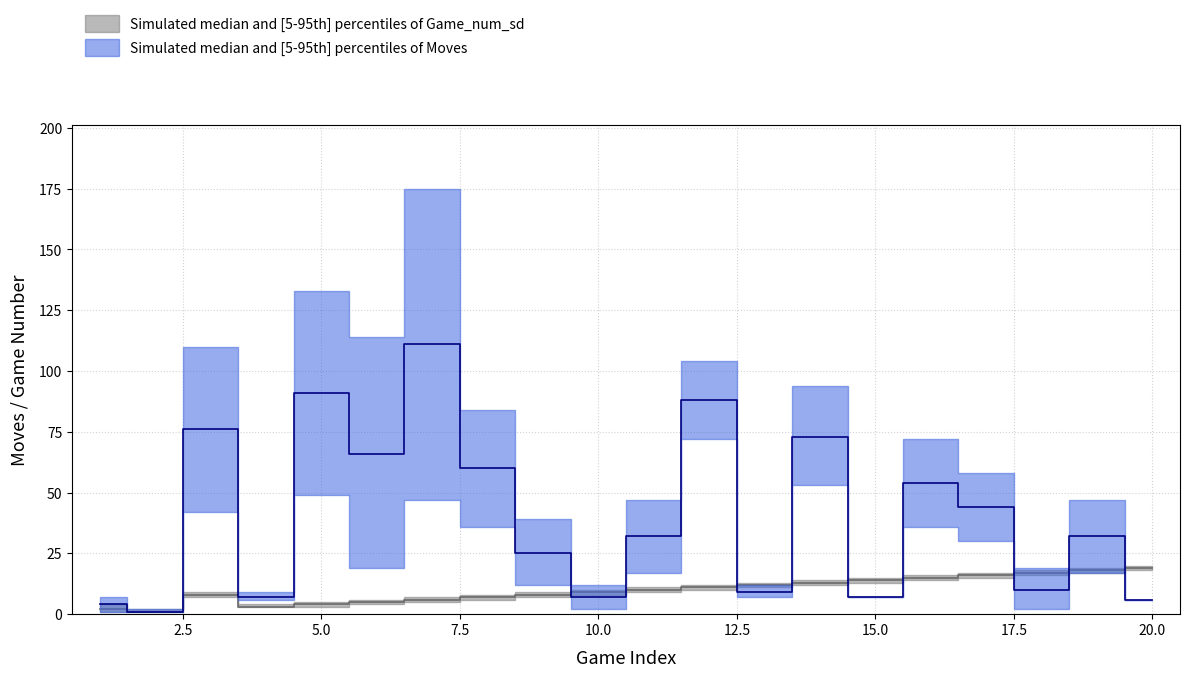

How many data points in Game_median are less than 10?

10